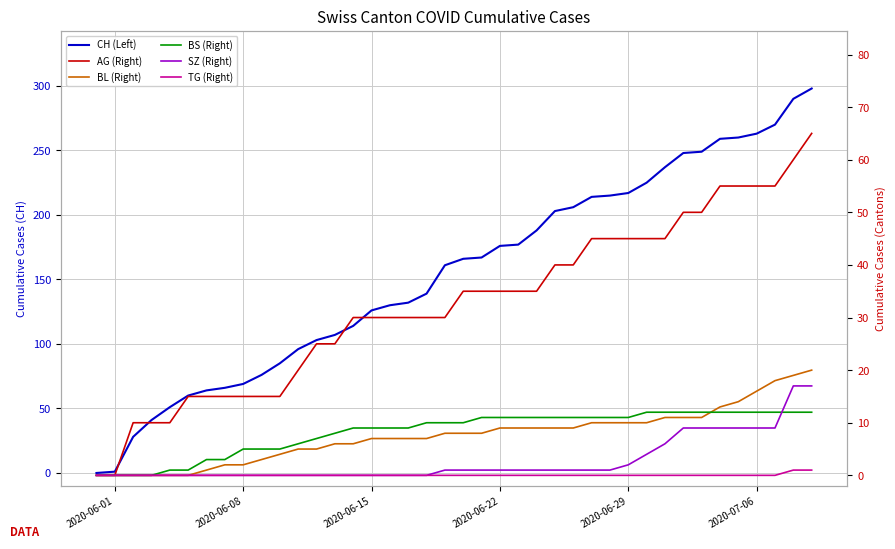

Reading right to left, extract all data points from this chart.

CH (Left): 298	290	270	263	260	259	249	248	237	225	217	215	214	206	203	188	177	176	167	166	161	139	132	130	126	114	107	103	96	85	76	69	66	64	60	51	41	28	1	0
AG (Right): 65	60	55	55	55	55	50	50	45	45	45	45	45	40	40	35	35	35	35	35	30	30	30	30	30	30	25	25	20	15	15	15	15	15	15	10	10	10	0	0
BL (Right): 20	19	18	16	14	13	11	11	11	10	10	10	10	9	9	9	9	9	8	8	8	7	7	7	7	6	6	5	5	4	3	2	2	1	0	0	0	0	0	0
BS (Right): 12	12	12	12	12	12	12	12	12	12	11	11	11	11	11	11	11	11	11	10	10	10	9	9	9	9	8	7	6	5	5	5	3	3	1	1	0	0	0	0
SZ (Right): 17	17	9	9	9	9	9	9	6	4	2	1	1	1	1	1	1	1	1	1	1	0	0	0	0	0	0	0	0	0	0	0	0	0	0	0	0	0	0	0
TG (Right): 1	1	0	0	0	0	0	0	0	0	0	0	0	0	0	0	0	0	0	0	0	0	0	0	0	0	0	0	0	0	0	0	0	0	0	0	0	0	0	0